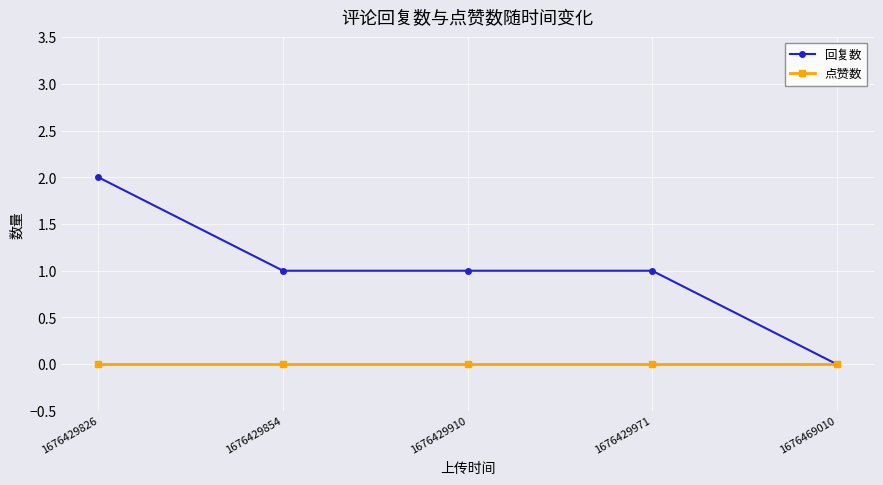

List the series in order of their peak value, lowest first.

点赞数, 回复数